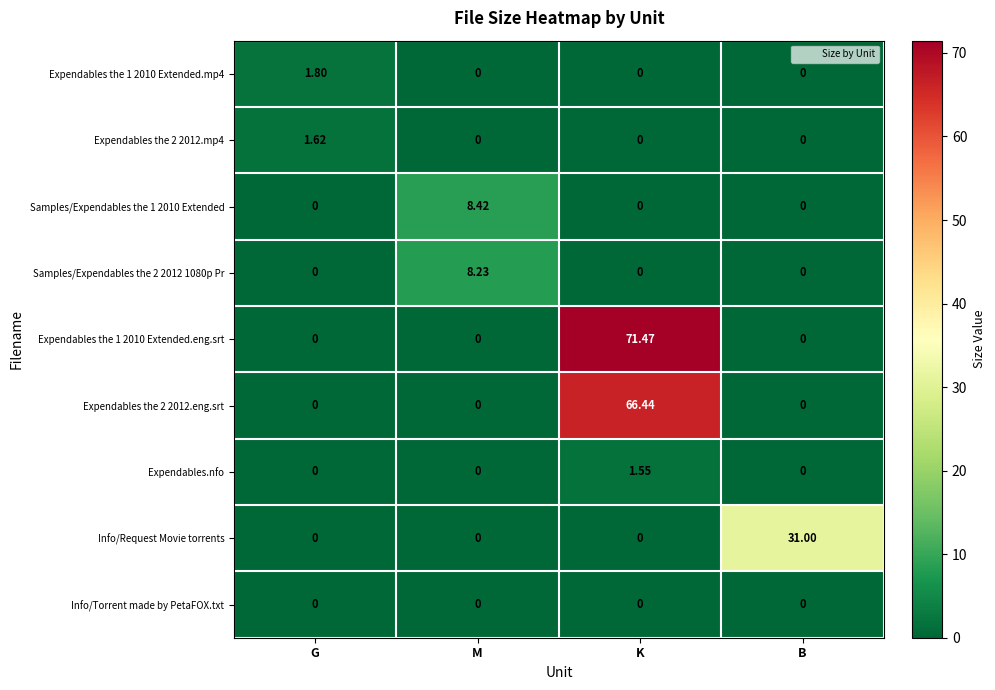

Which label corresponds to the largest value in the chart?

K